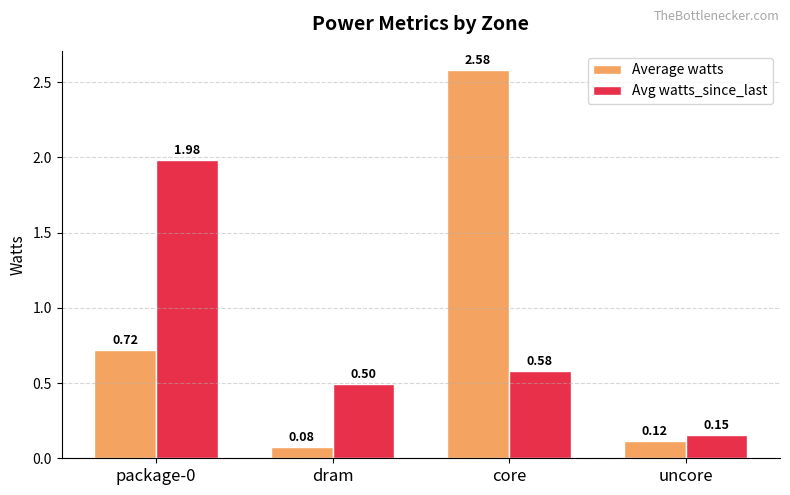

Rank the series by their average value, from lowest to highest.

Avg watts_since_last, Average watts